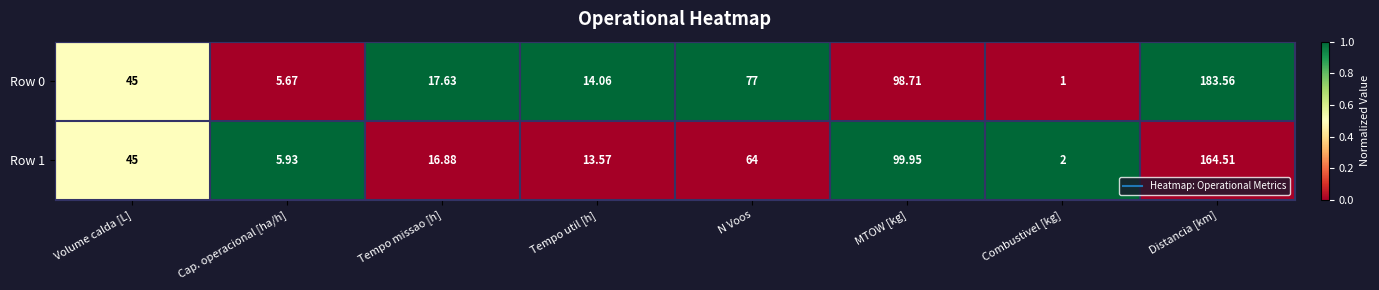

Which series has the largest total across all categories?

Row 0